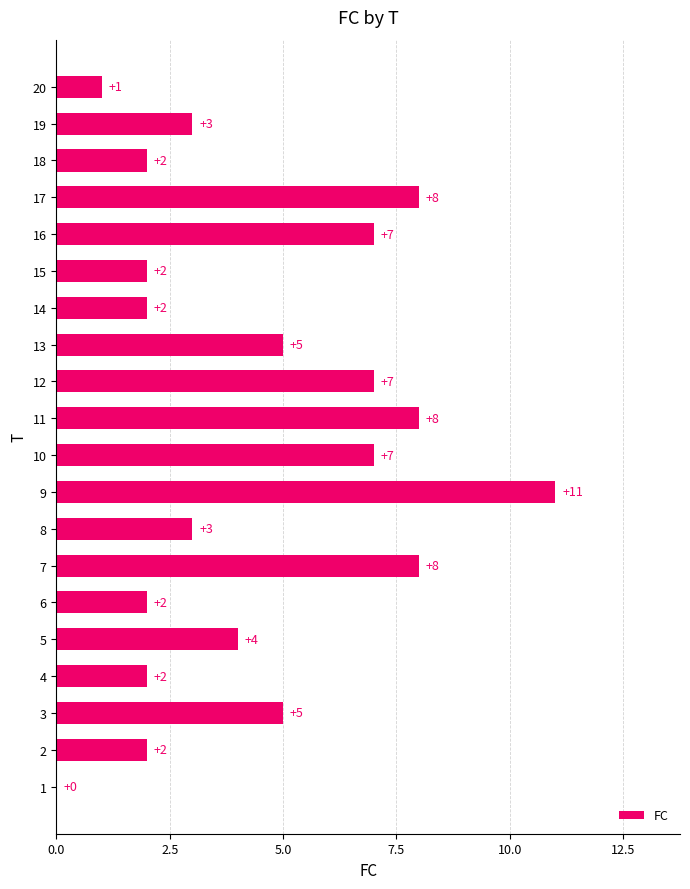

What is the sum of all values?

89